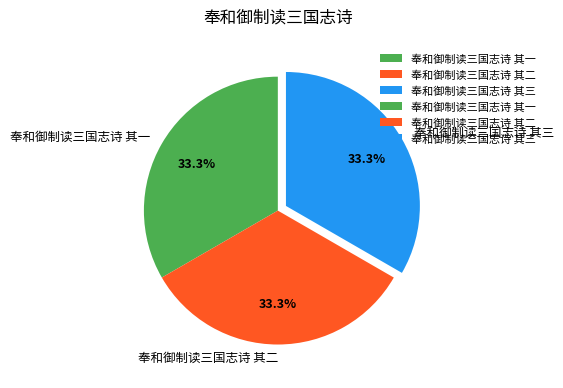

Does 奉和御制读三国志诗 其一 represent more than half of the total?

No